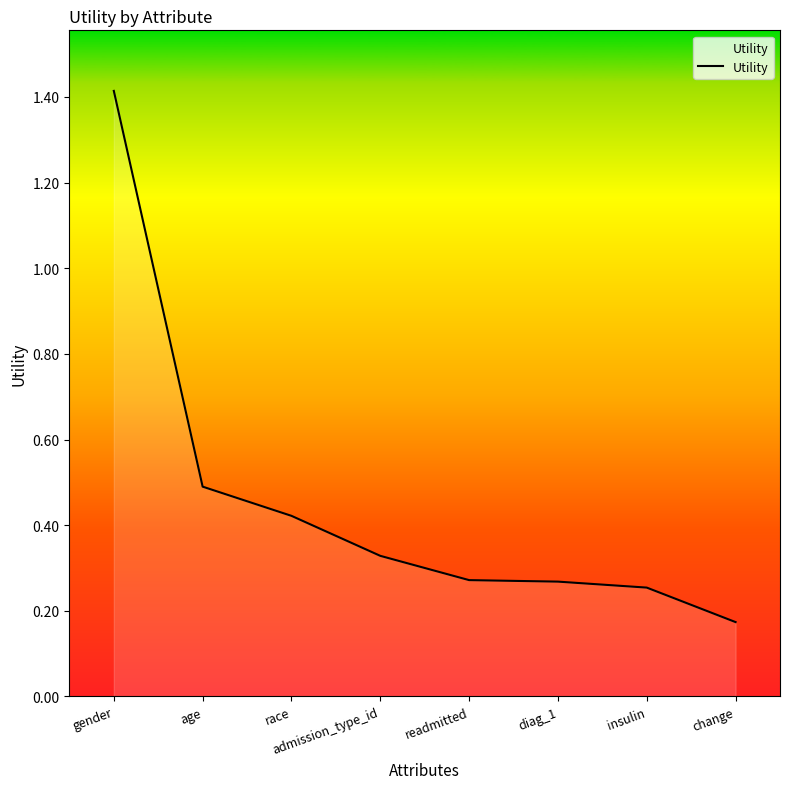

Does the chart display data point markers on the line(s)?

No